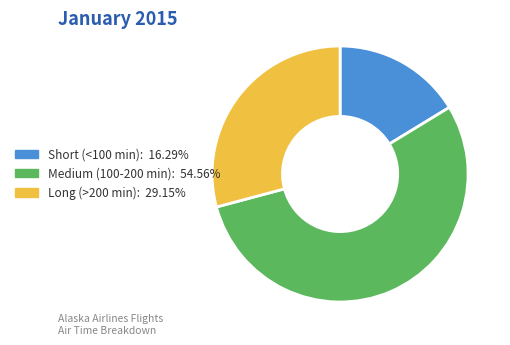

Does any single category account for the majority?

Yes